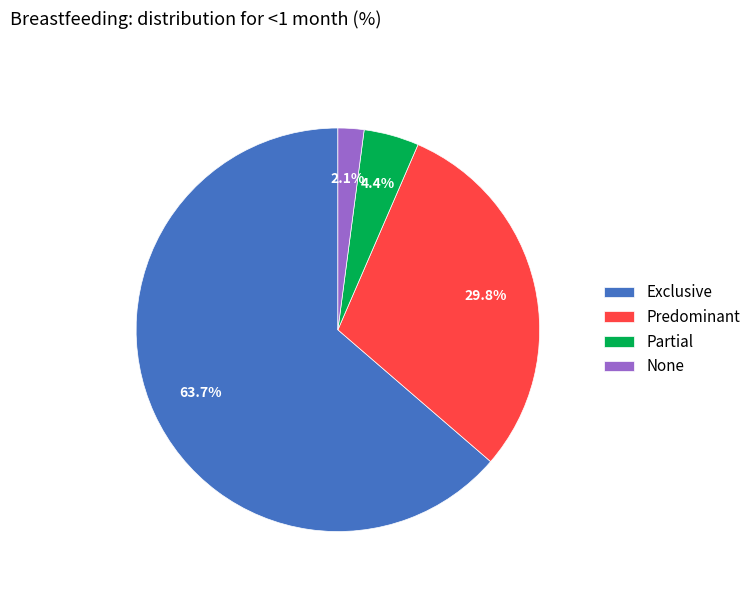

Rank the categories by value from highest to lowest.

Exclusive, Predominant, Partial, None